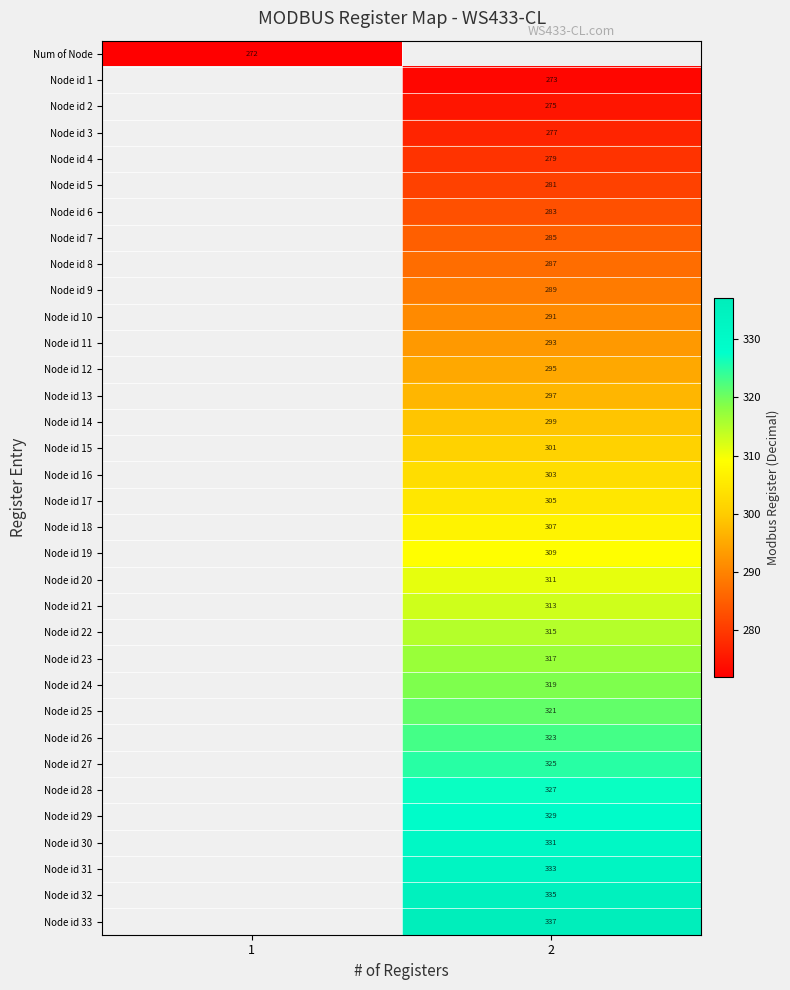

The value of Node id 28 at 2 is 503. True or false?

False